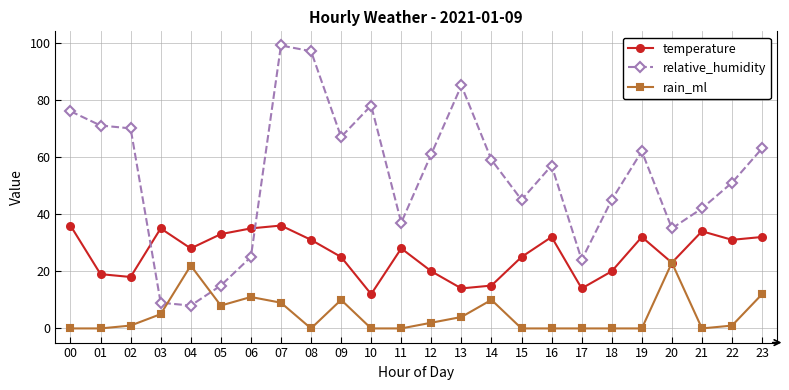

The rain_ml series shows 1 at 22. True or false?

True